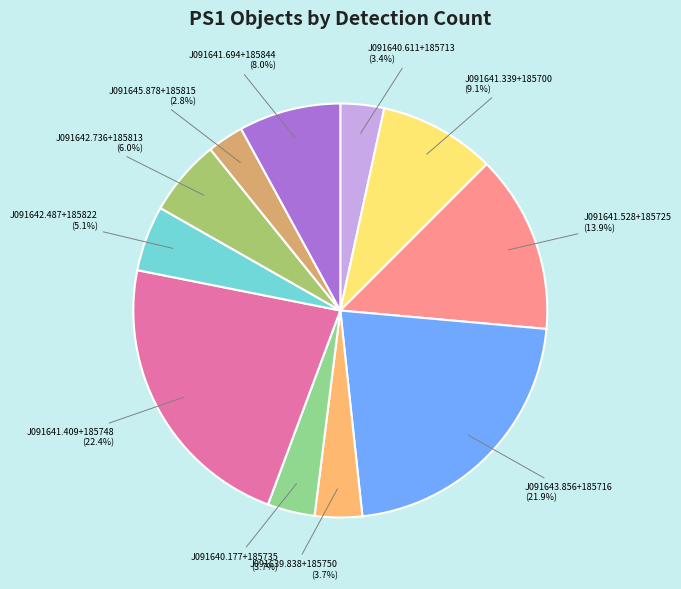

Is J091641.409+185748 the majority of the pie?

No